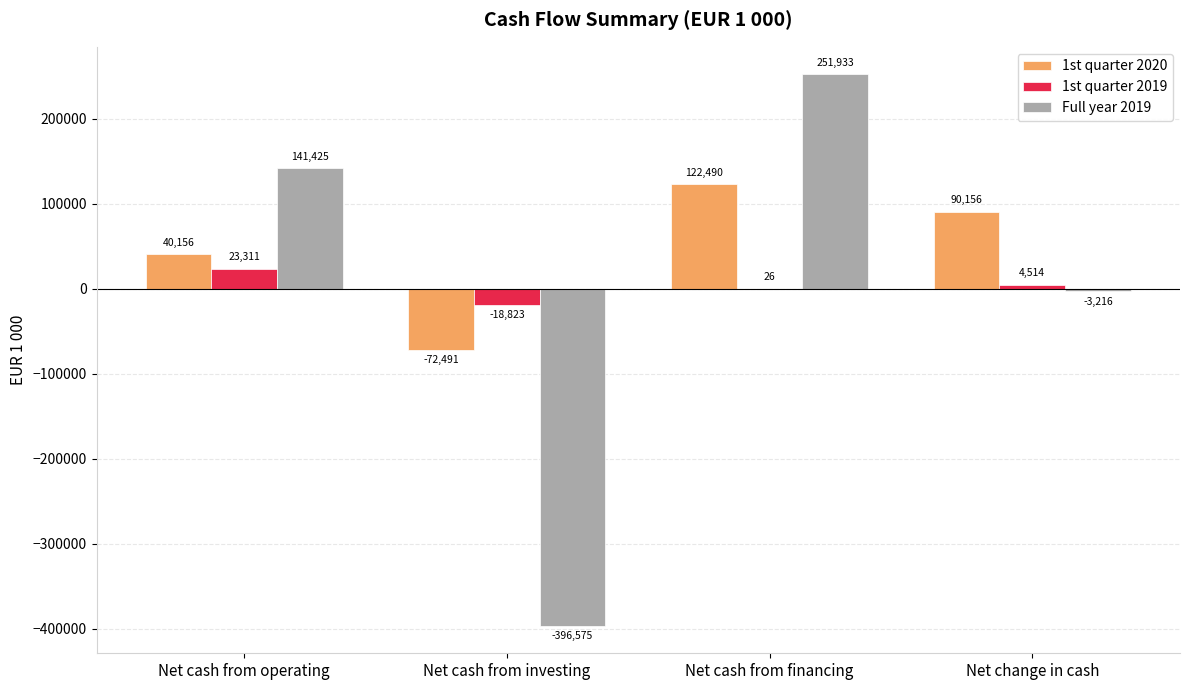

True or false: 1st quarter 2020 has a value of 90156 at Net change in cash.

True